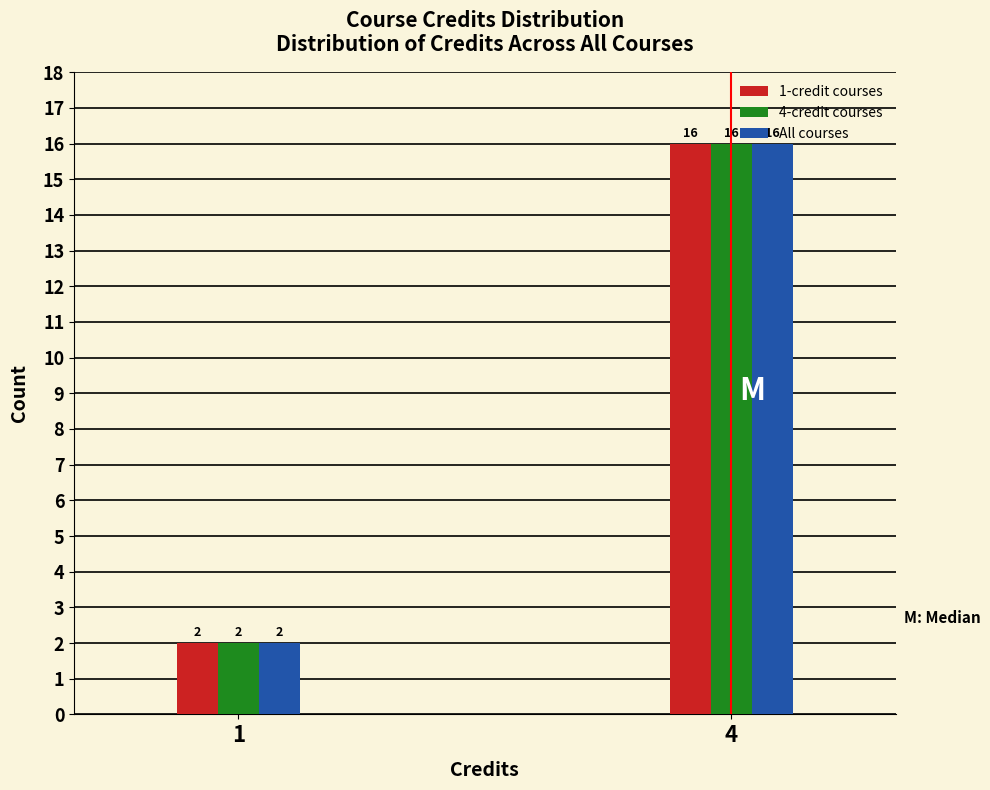

Reading left to right, extract all data points from this chart.

1-credit courses: 1=2	4=16
4-credit courses: 1=2	4=16
All courses: 1=2	4=16